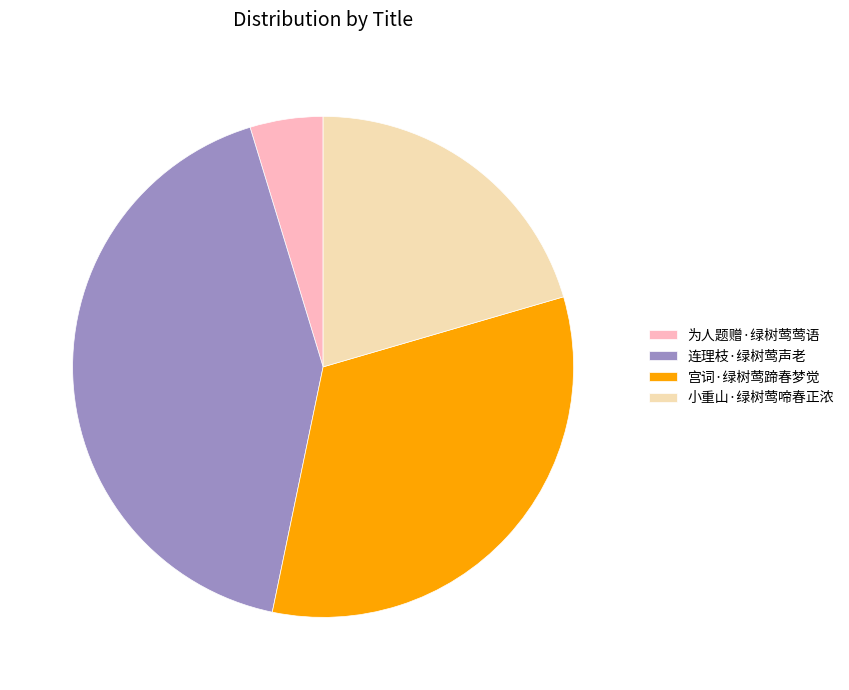

Count the number of slices in the pie.

4